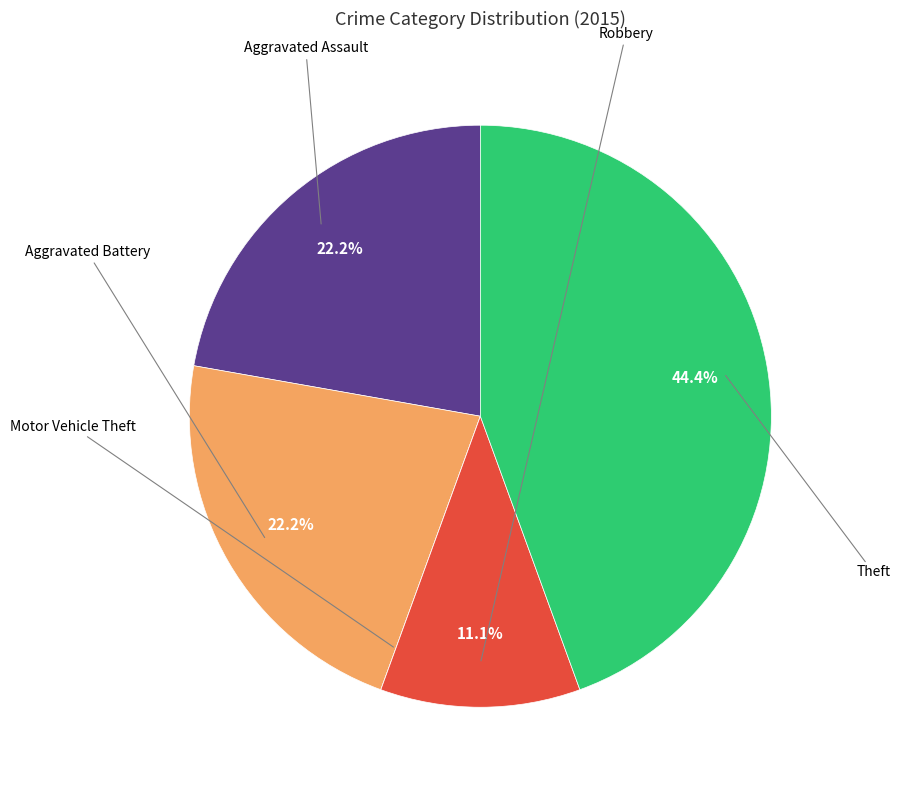

Does any single category account for the majority?

No